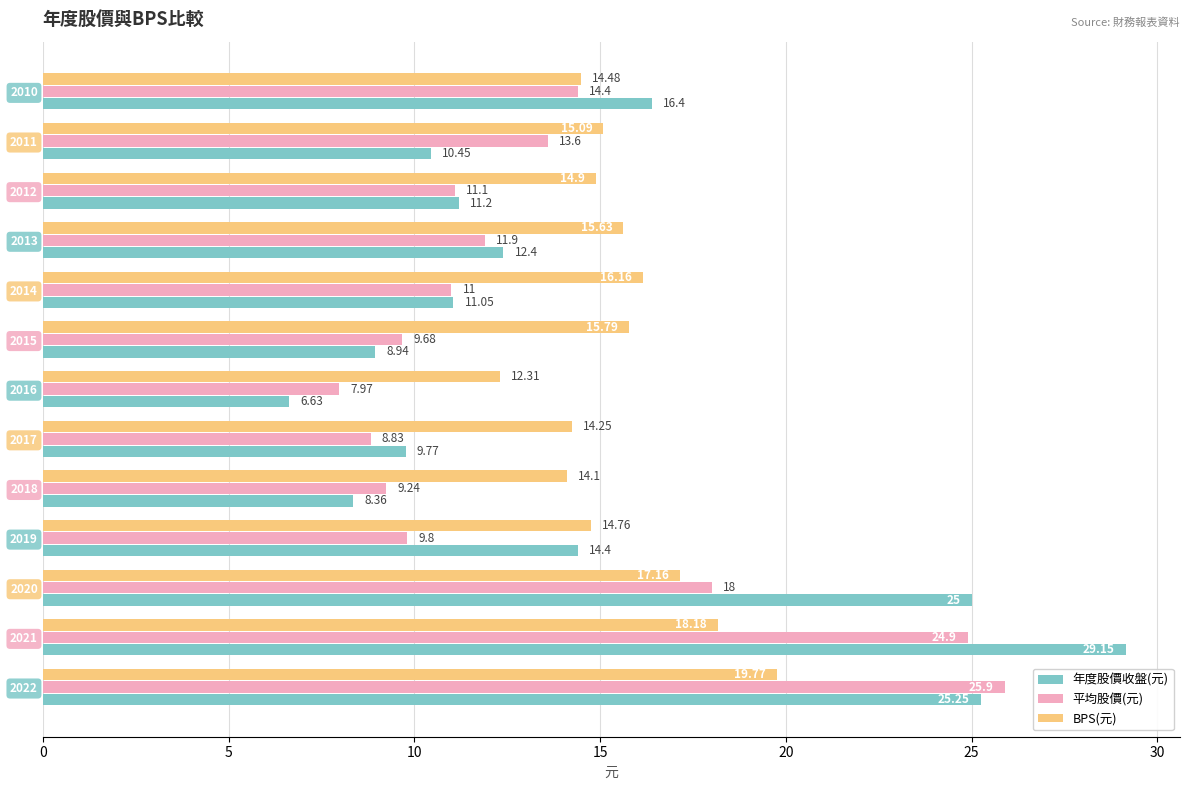

What is the average value of the 平均股價(元) series?

13.6